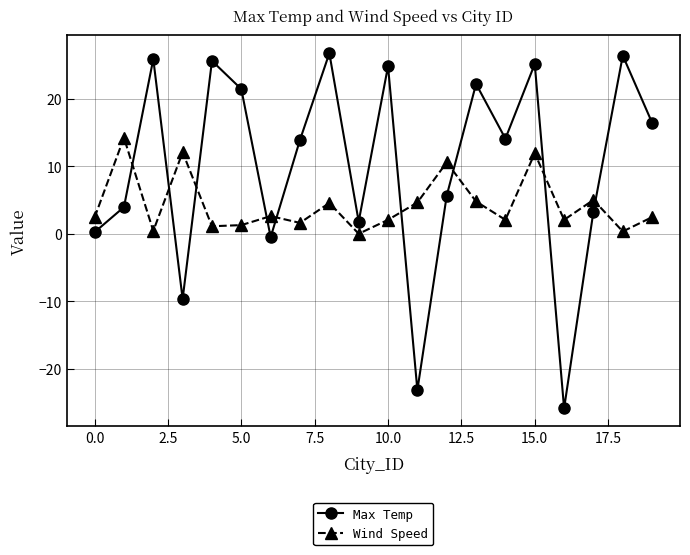

What is the difference between the maximum and minimum values in the Max Temp series?

52.6